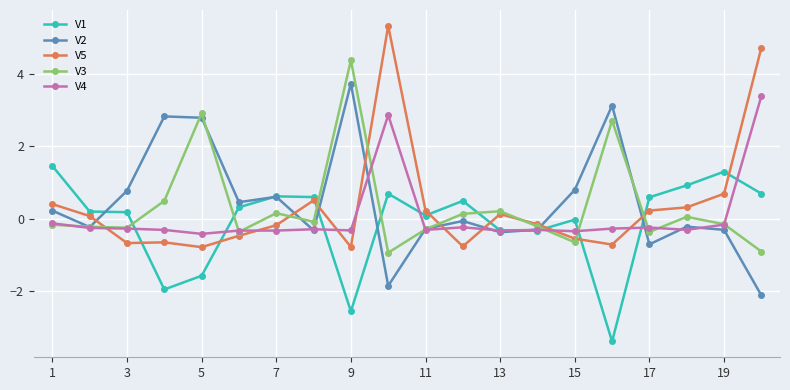

What is the value of the V4 point at the 5th from the left?

-0.4